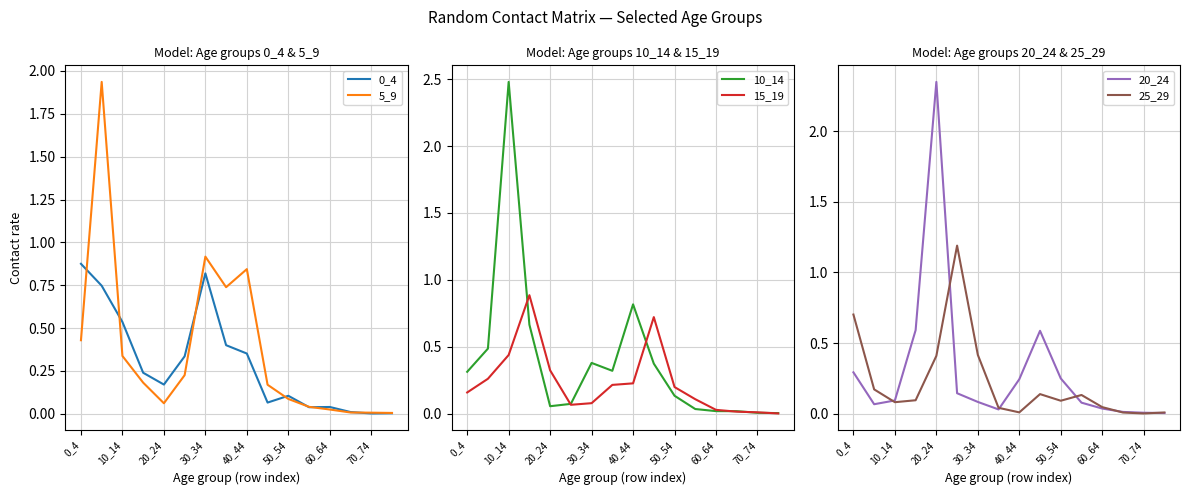

Is this an area chart (filled region under the line)?

No